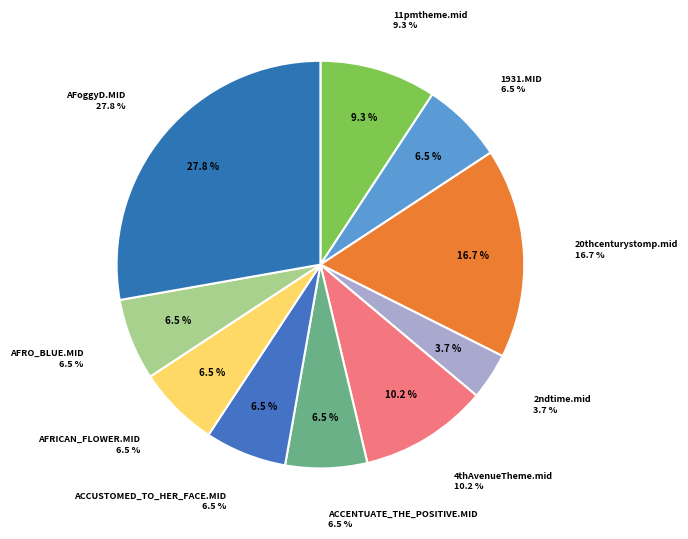

Rank the categories by value from highest to lowest.

AFoggyD.MID, 20thcenturystomp.mid, 4thAvenueTheme.mid, 11pmtheme.mid, 1931.MID, ACCENTUATE_THE_POSITIVE.MID, ACCUSTOMED_TO_HER_FACE.MID, AFRICAN_FLOWER.MID, AFRO_BLUE.MID, 2ndtime.mid